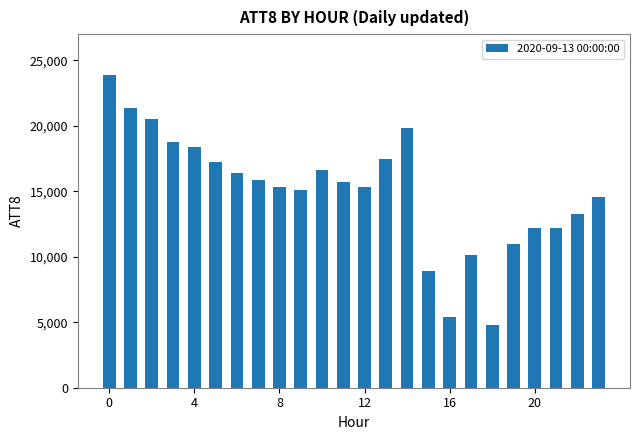

What is the sum of all values?

360300